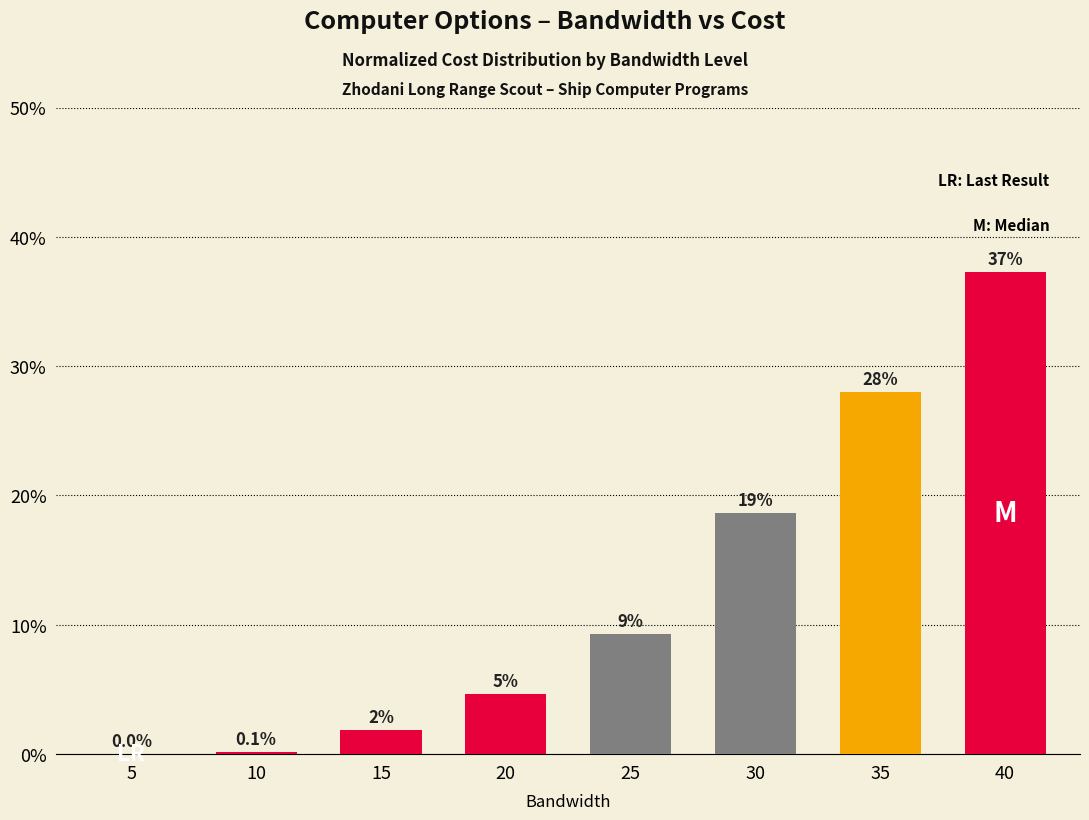

What is the greatest value displayed?

37.3